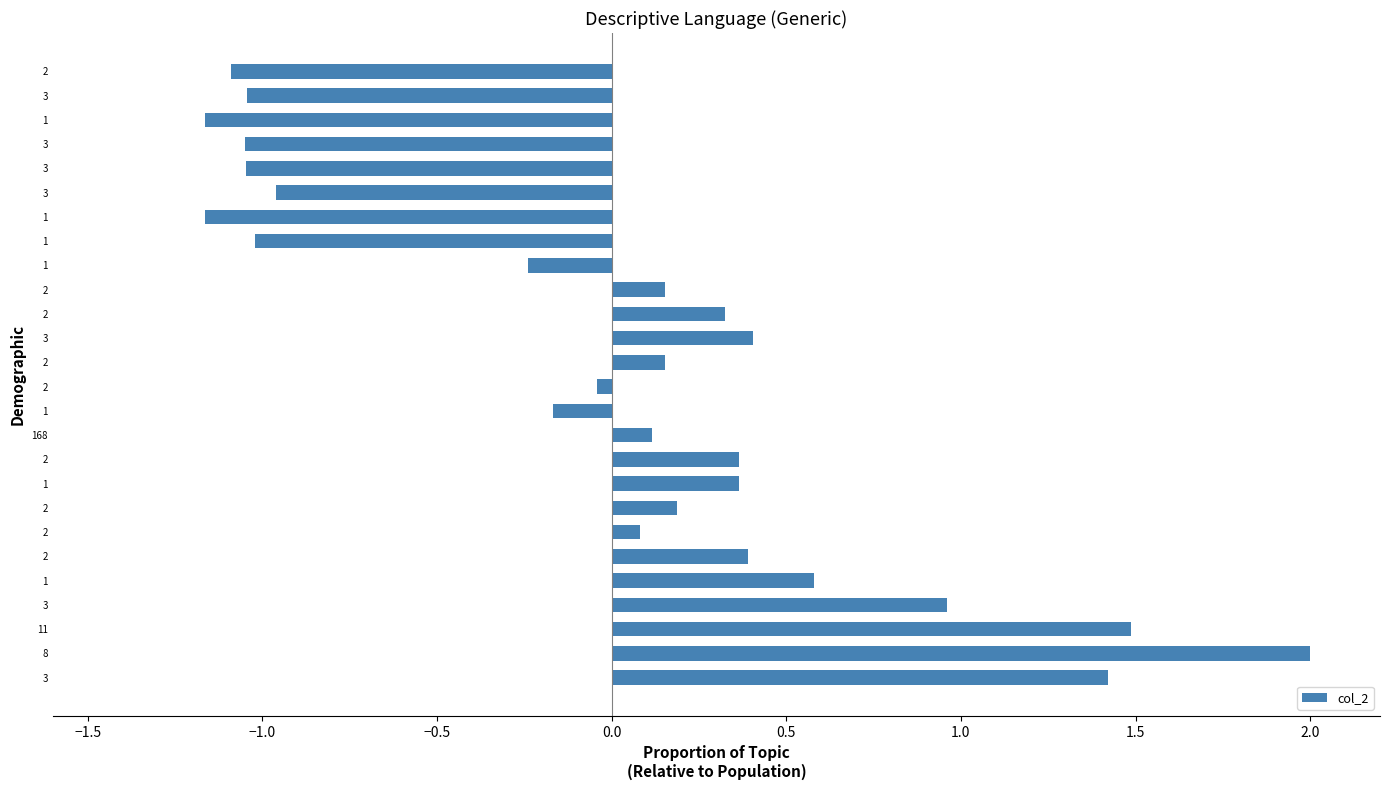

How many values are below zero?

11